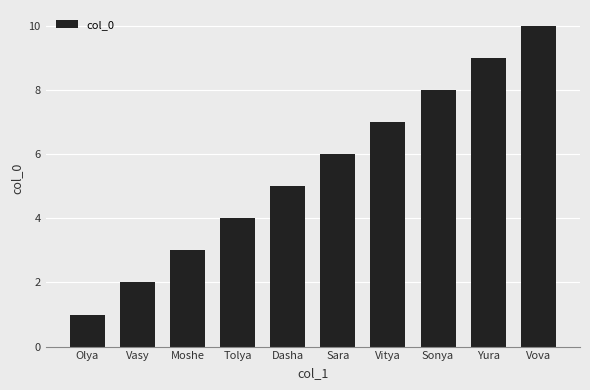

The chart shows a value of 5 at Dasha. True or false?

True